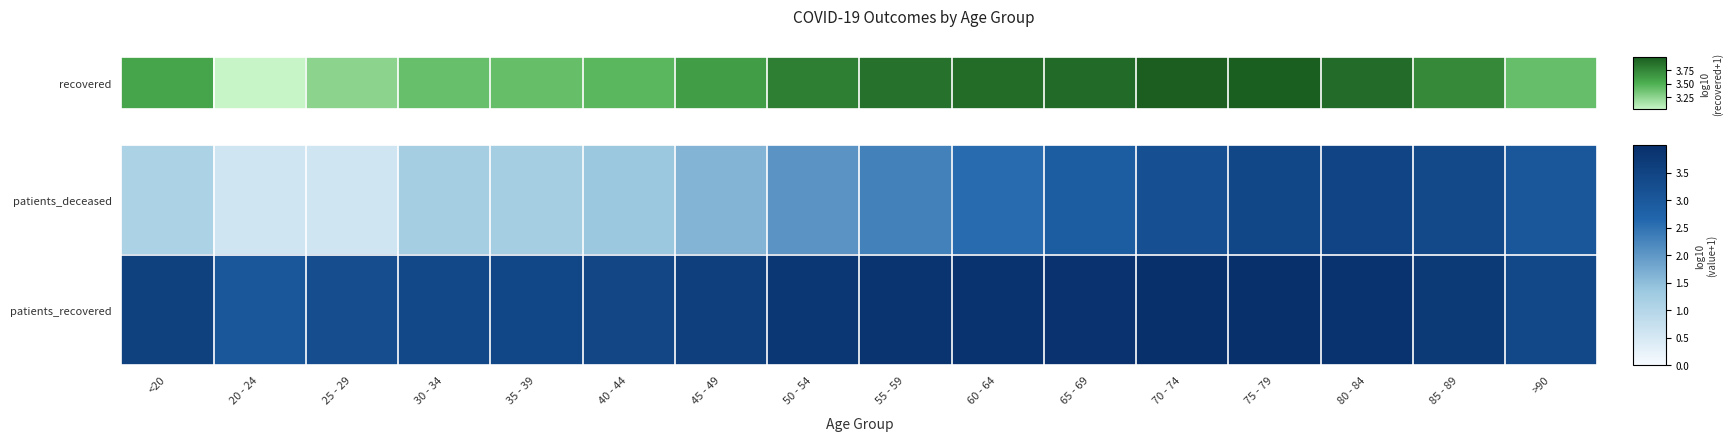

What is the smallest value displayed?

3.0